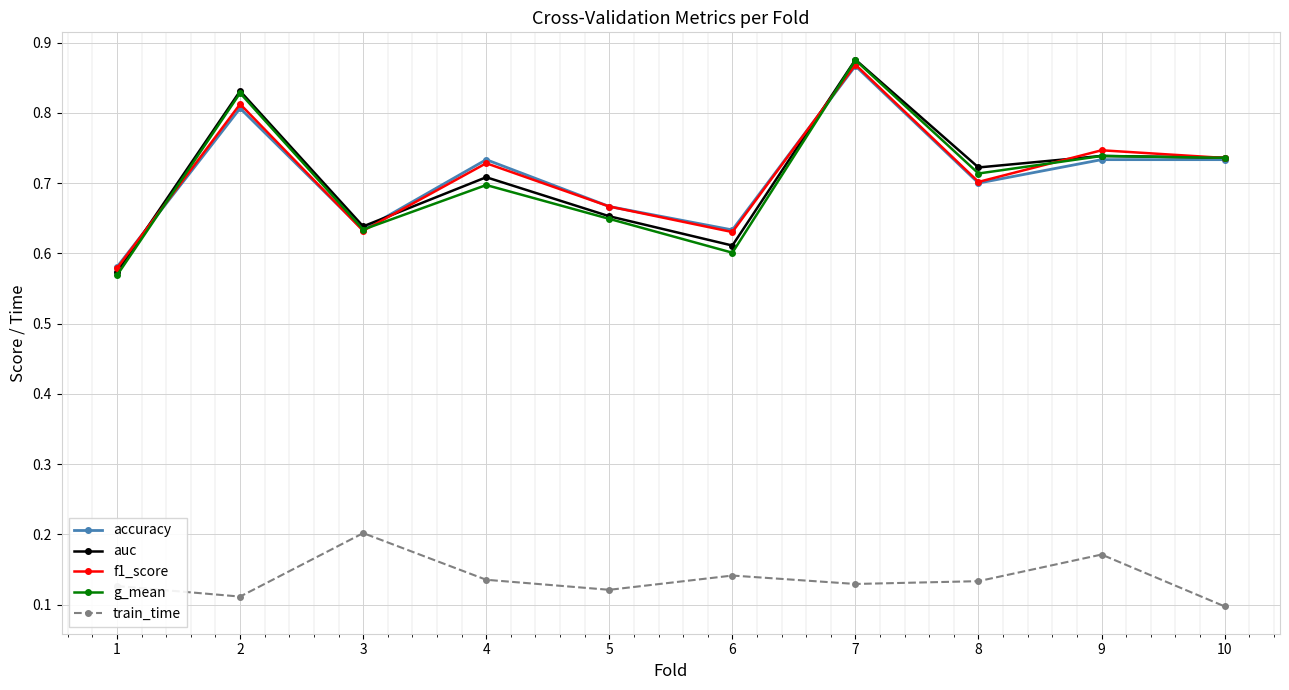

Which category has the highest value across all series?

7